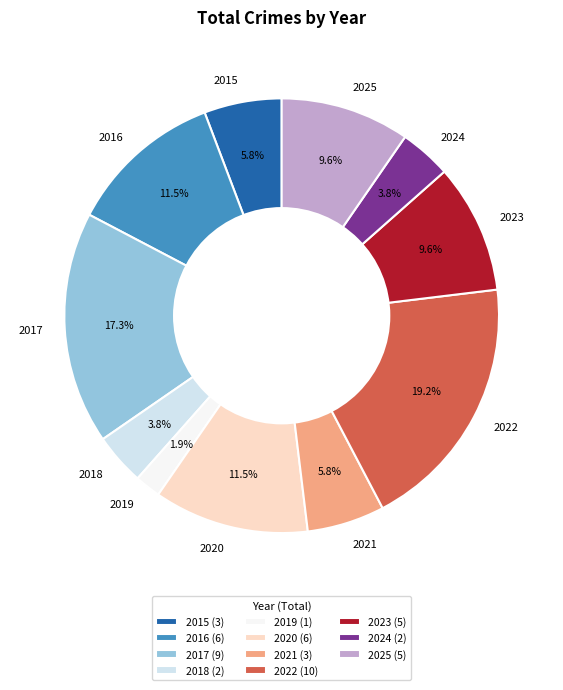

Which category has the biggest portion of the pie?

2022